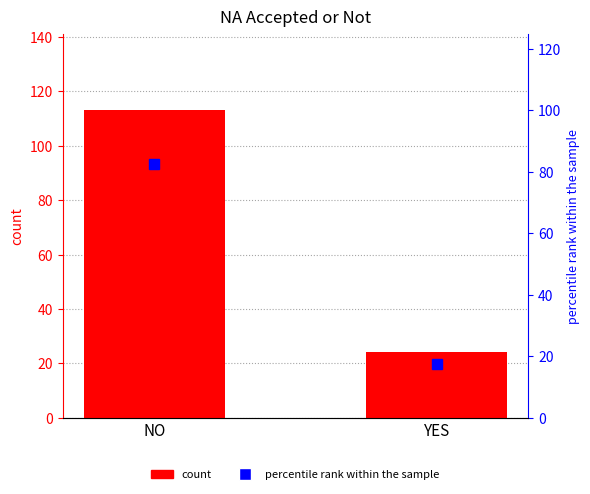

What is the greatest value displayed?

113